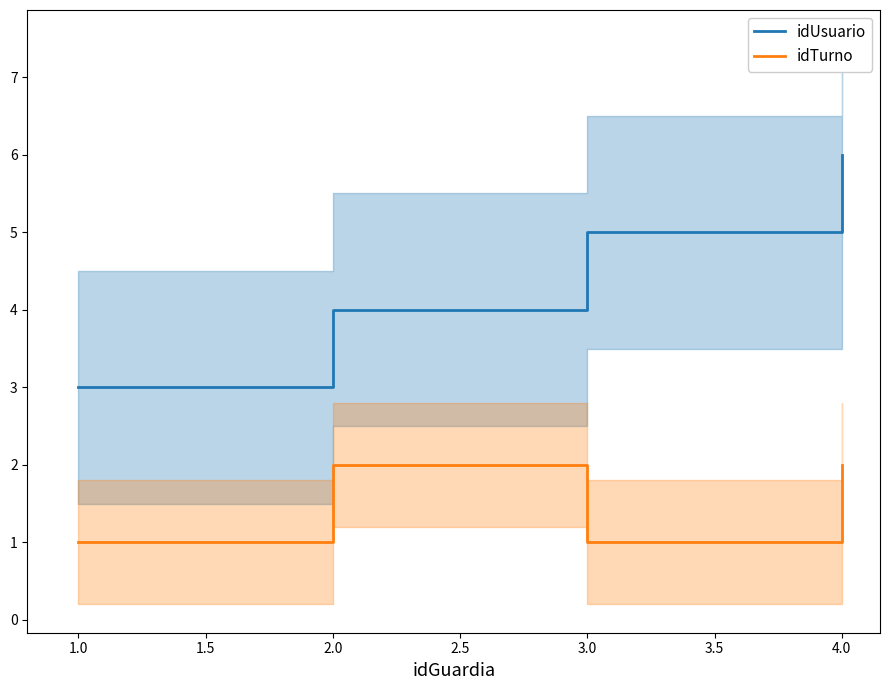

Is the value of idUsuario at 1.0 greater than the value of idTurno at 4.0?

Yes